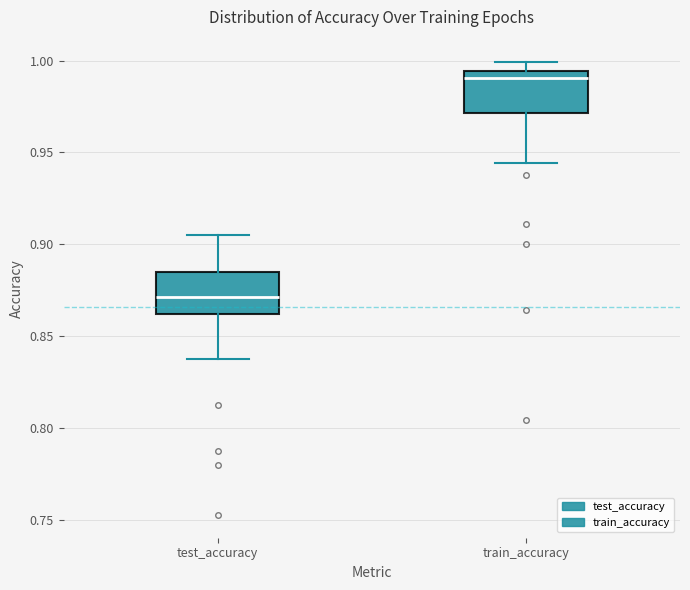

Where is the lower edge of the box for train_accuracy on the y-axis? The values are not printed on the chart, so give them approximately, as read against the axis.

0.970